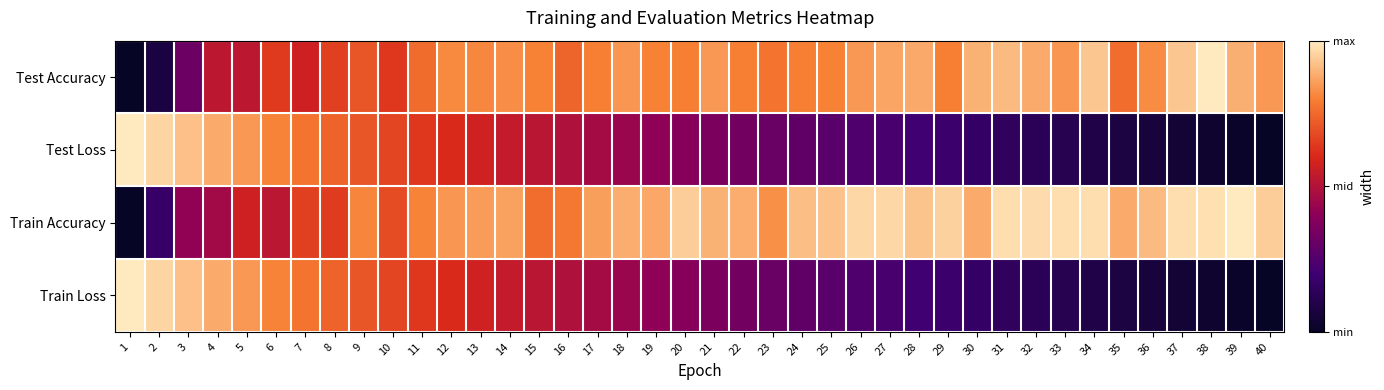

Reading left to right, transcribe all the data shown in this chart.

Test Accuracy: 1=0.0	2=0.1	3=0.3	4=0.5	5=0.5	6=0.6	7=0.6	8=0.7	9=0.7	10=0.6	11=0.8	12=0.8	13=0.8	14=0.8	15=0.8	16=0.7	17=0.8	18=0.8	19=0.8	20=0.8	21=0.8	22=0.8	23=0.8	24=0.8	25=0.8	26=0.8	27=0.9	28=0.9	29=0.8	30=0.9	31=0.9	32=0.9	33=0.8	34=0.9	35=0.8	36=0.8	37=0.9	38=1.0	39=0.9	40=0.8
Test Loss: 1=1.0	2=1.0	3=0.9	4=0.9	5=0.8	6=0.8	7=0.8	8=0.7	9=0.7	10=0.7	11=0.6	12=0.6	13=0.6	14=0.5	15=0.5	16=0.5	17=0.5	18=0.4	19=0.4	20=0.4	21=0.4	22=0.3	23=0.3	24=0.3	25=0.3	26=0.2	27=0.2	28=0.2	29=0.2	30=0.2	31=0.1	32=0.1	33=0.1	34=0.1	35=0.1	36=0.1	37=0.0	38=0.0	39=0.0	40=0.0
Train Accuracy: 1=0.0	2=0.2	3=0.4	4=0.5	5=0.6	6=0.5	7=0.7	8=0.6	9=0.8	10=0.7	11=0.8	12=0.8	13=0.9	14=0.9	15=0.8	16=0.8	17=0.9	18=0.9	19=0.9	20=0.9	21=0.9	22=0.9	23=0.8	24=0.9	25=0.9	26=1.0	27=1.0	28=0.9	29=1.0	30=0.9	31=1.0	32=1.0	33=1.0	34=1.0	35=0.9	36=0.9	37=1.0	38=1.0	39=1.0	40=0.9
Train Loss: 1=1.0	2=1.0	3=0.9	4=0.9	5=0.8	6=0.8	7=0.8	8=0.7	9=0.7	10=0.7	11=0.6	12=0.6	13=0.6	14=0.5	15=0.5	16=0.5	17=0.5	18=0.4	19=0.4	20=0.4	21=0.4	22=0.3	23=0.3	24=0.3	25=0.3	26=0.2	27=0.2	28=0.2	29=0.2	30=0.2	31=0.1	32=0.1	33=0.1	34=0.1	35=0.1	36=0.1	37=0.0	38=0.0	39=0.0	40=0.0